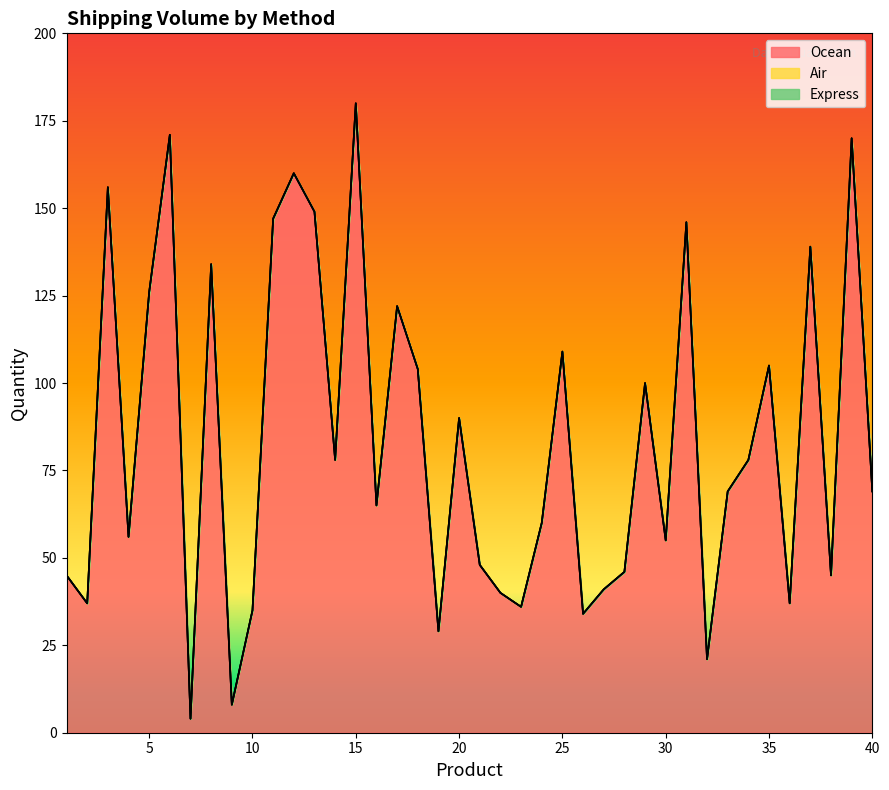

How many interior local peaks does the Ocean series have?

13